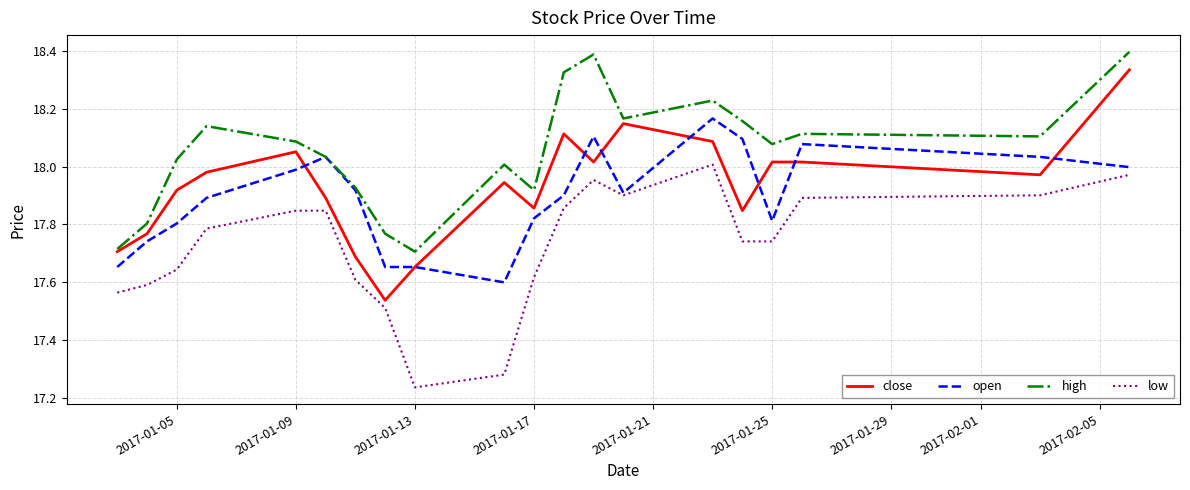

Which series has the largest total across all categories?

high